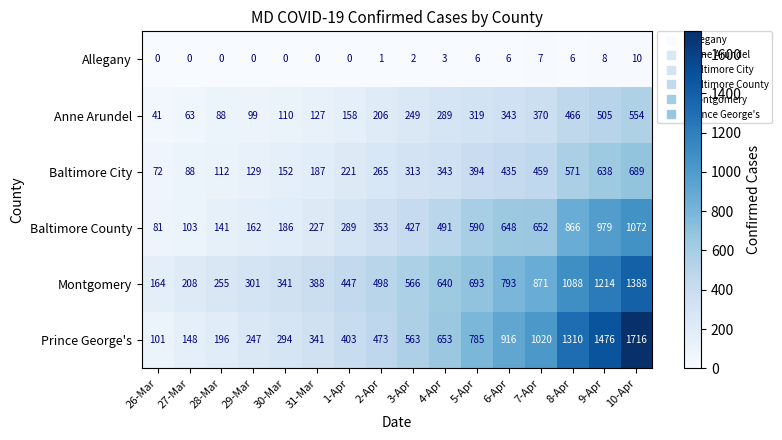

True or false: Allegany has a value of 7 at 10-Apr.

False